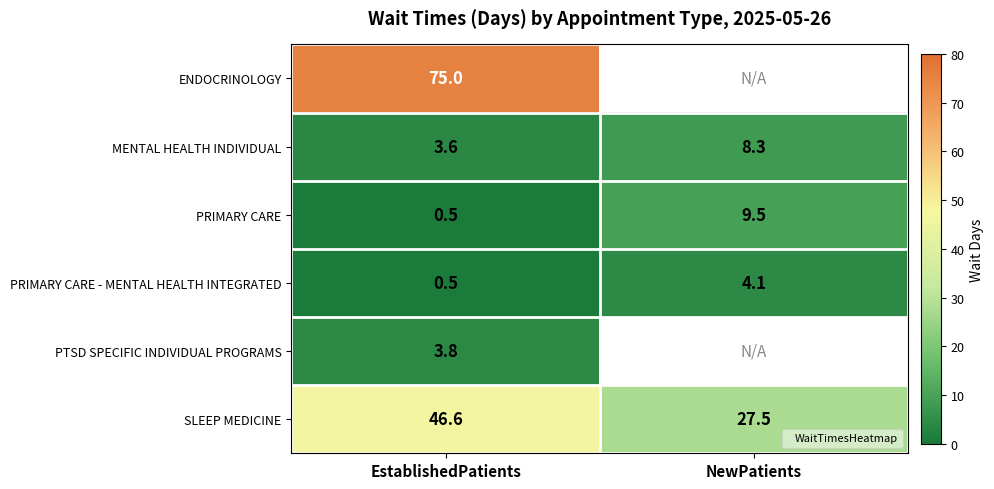

Which series has the largest range (max minus min)?

SLEEP MEDICINE